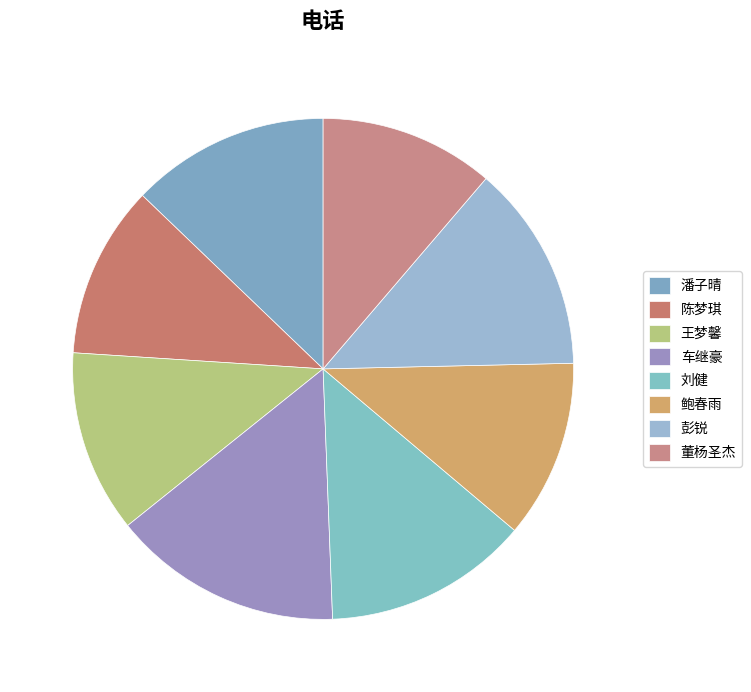

What is the total percentage of 鲍春雨 and 彭锐?

24.9%